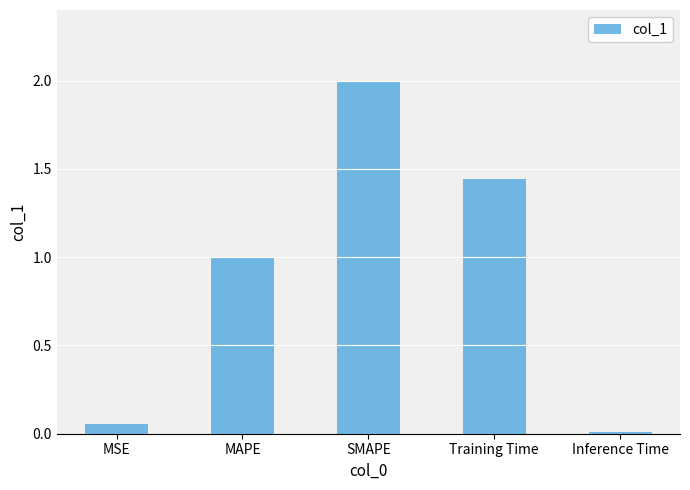

What is the sum of all values?

4.5